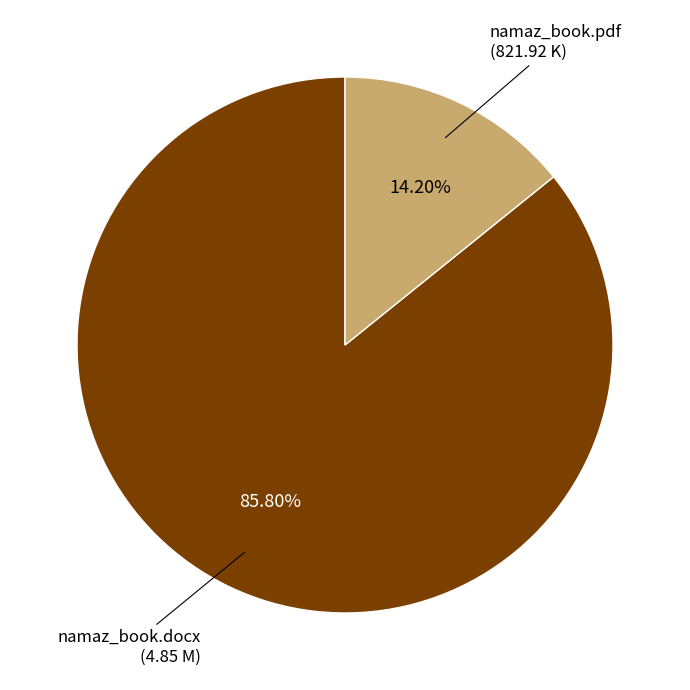

Is there a majority slice in this chart?

Yes